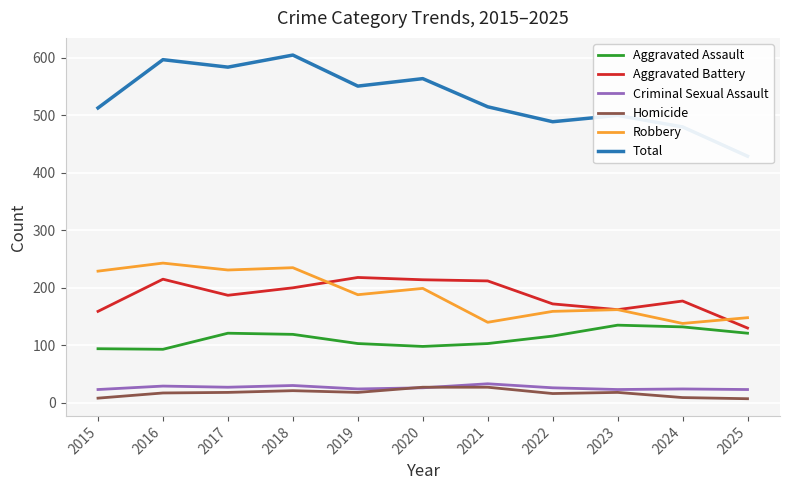

What is the minimum value for Aggravated Assault?

93